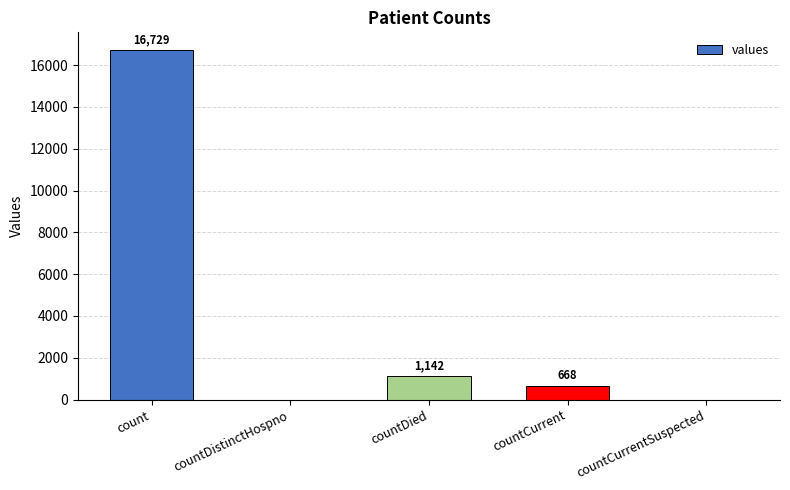

Which category has the highest value across all series?

count